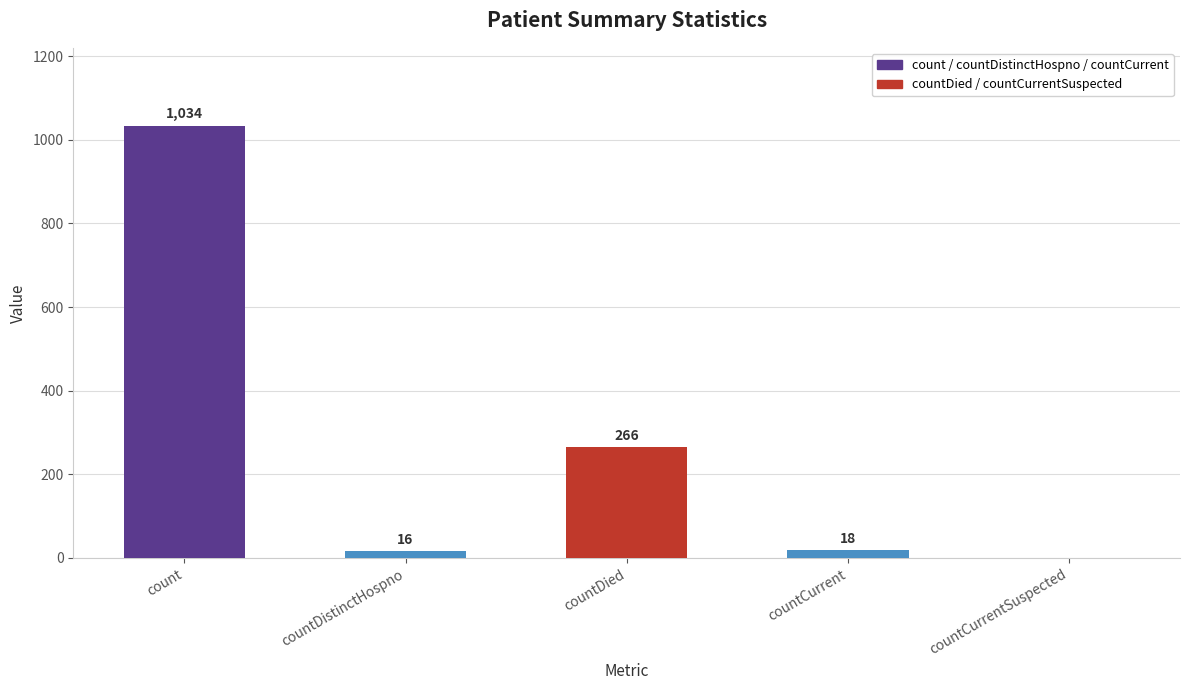

Where does the data first go above 18?

count